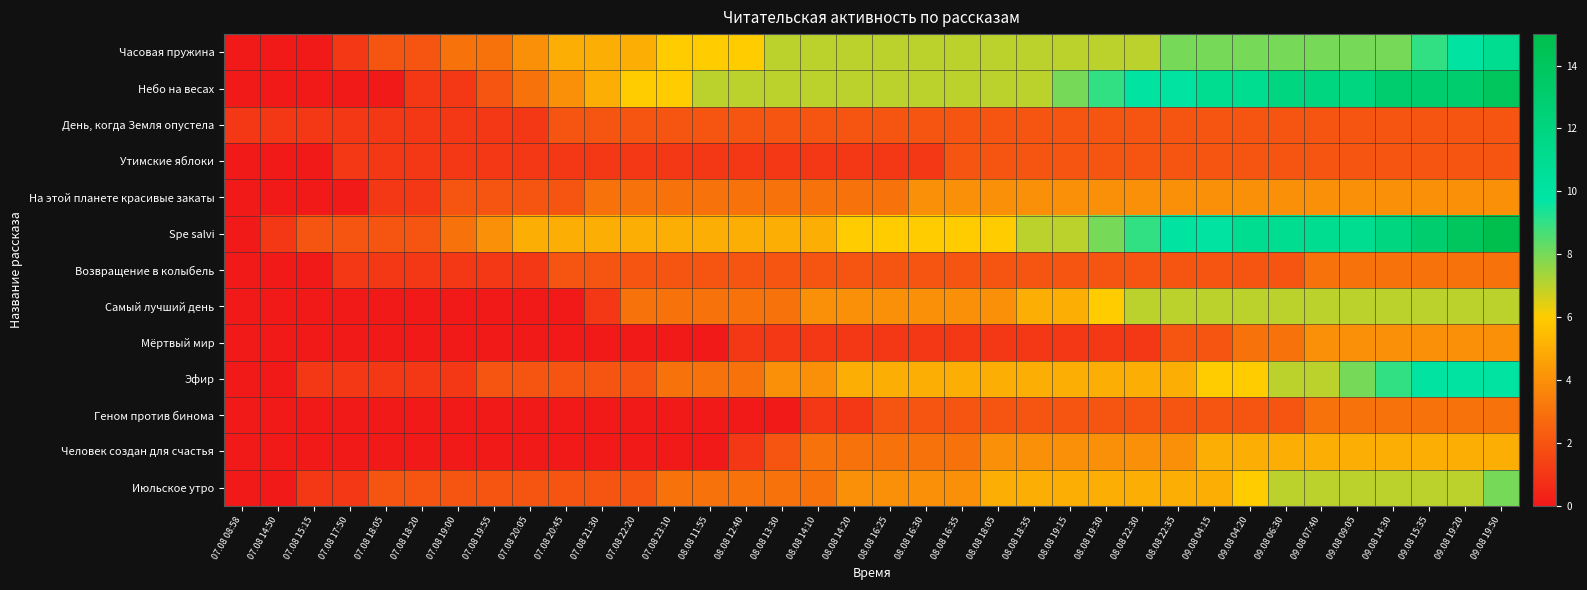

Which has a higher value, 07.08 20:45 or 09.08 04:20?

09.08 04:20